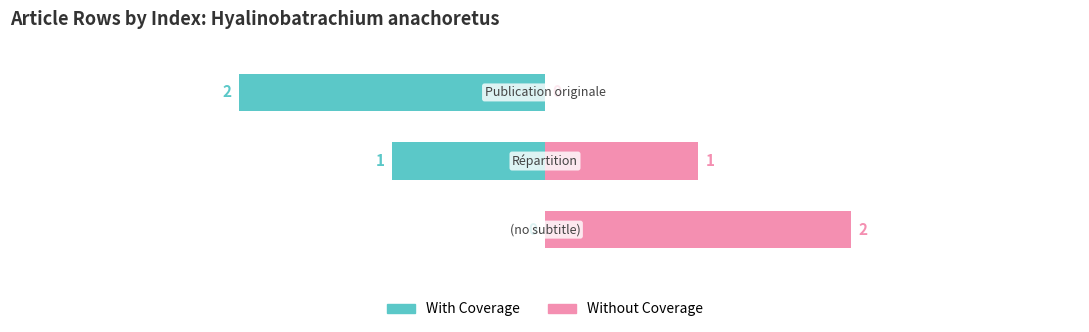

The Without Coverage series shows 2 at 0. True or false?

True